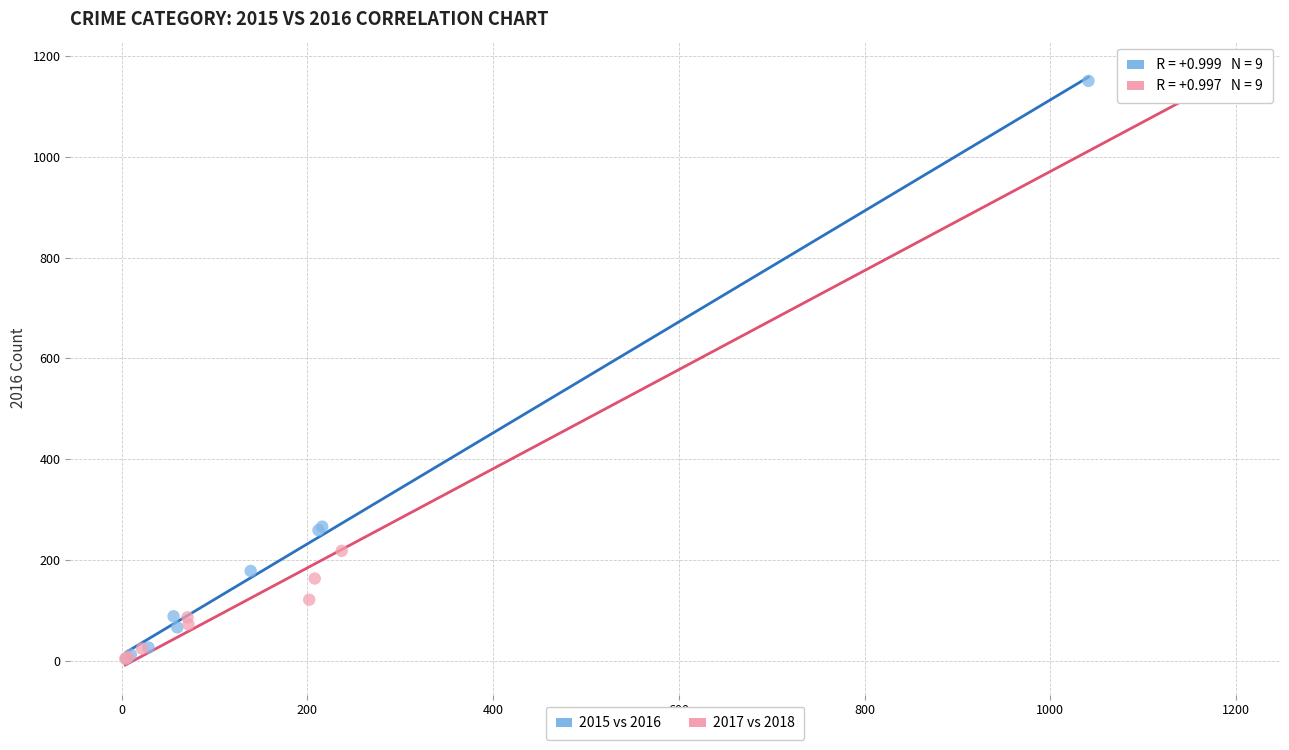

Which series has the largest Y range (max minus min)?

2017 vs 2018